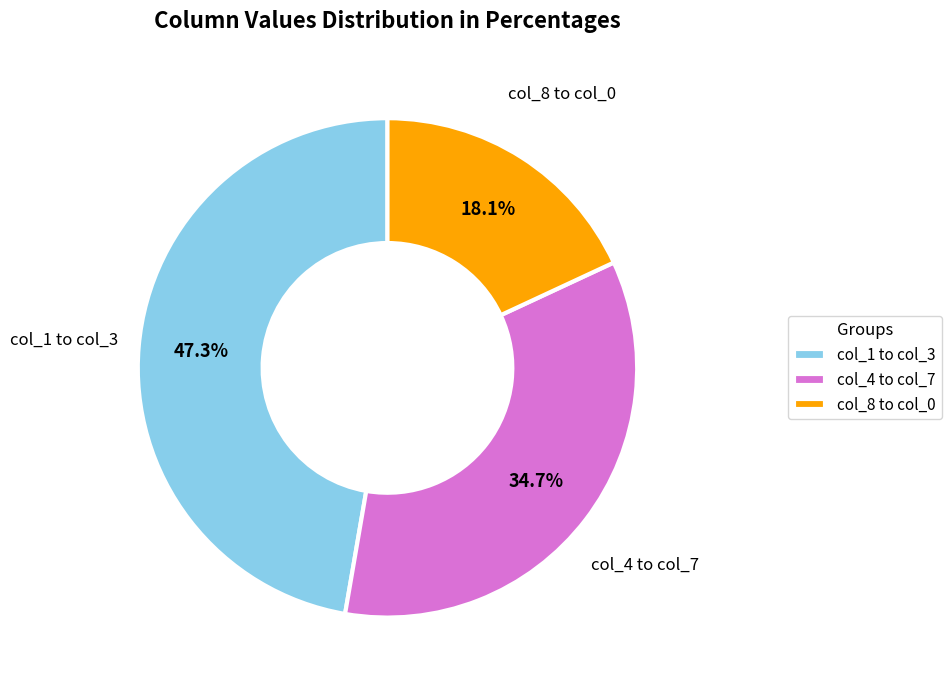

What is the ratio of the value at col_8 to col_0 to the value at col_4 to col_7?

0.5